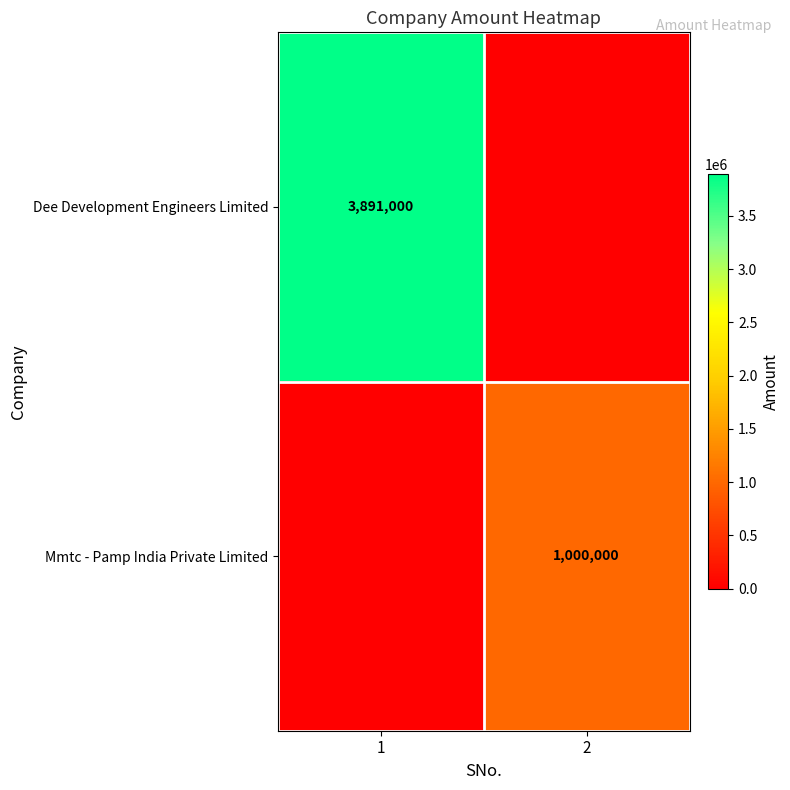

True or false: Mmtc - Pamp India Private Limited has a value of 1573482 at 2.

False